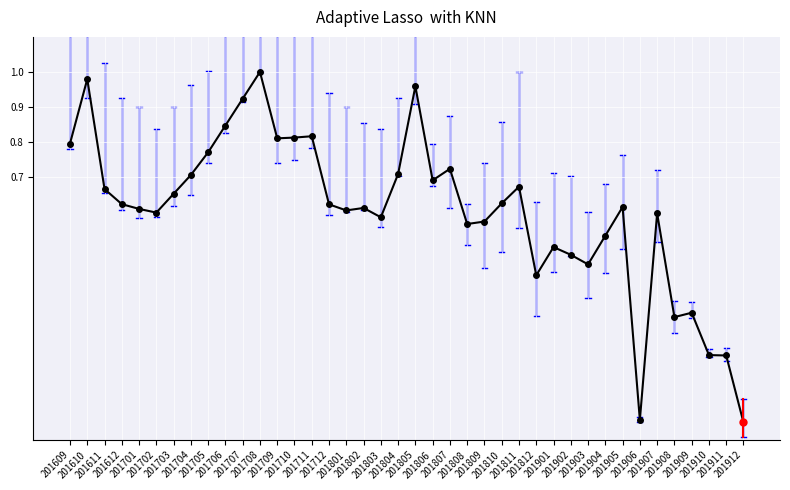

Is it true that the value at 201711 is 0.8?

True